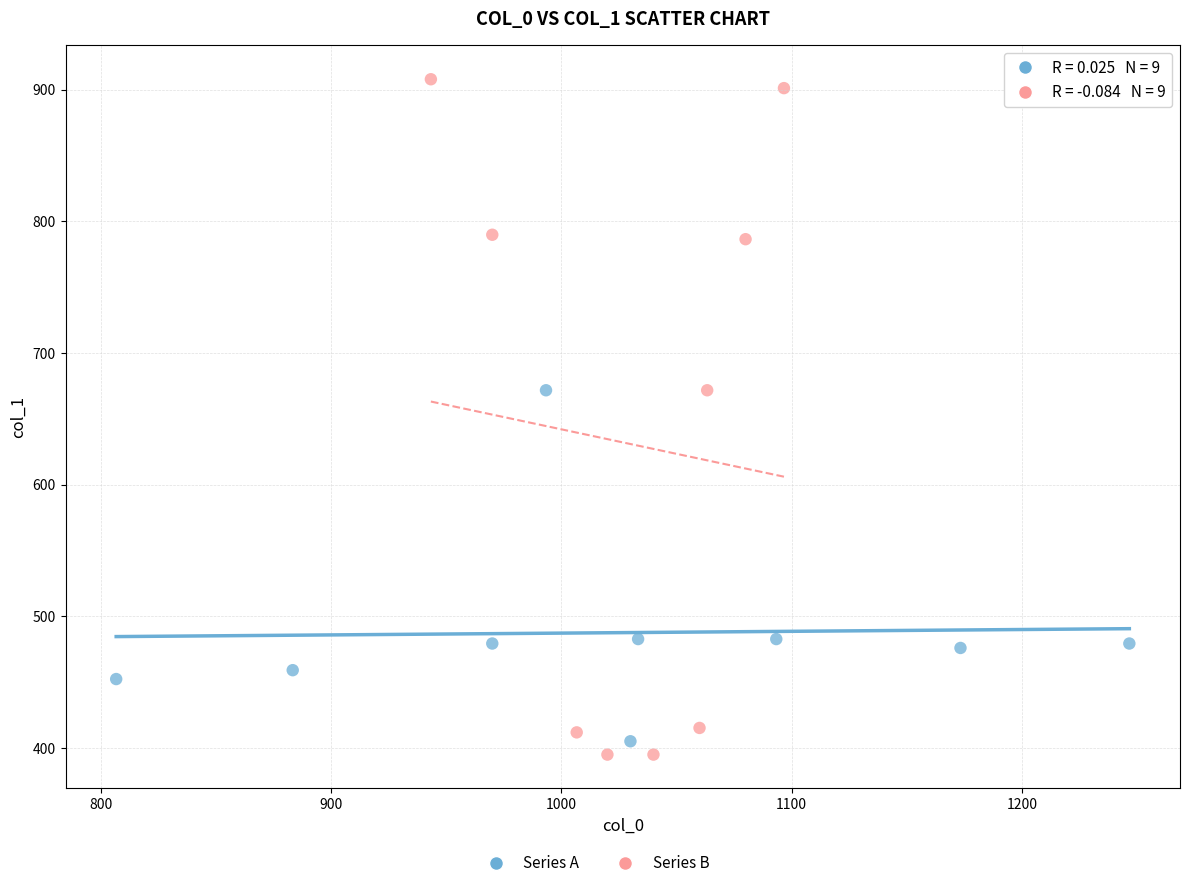

Which series has the largest Y range (max minus min)?

Series B